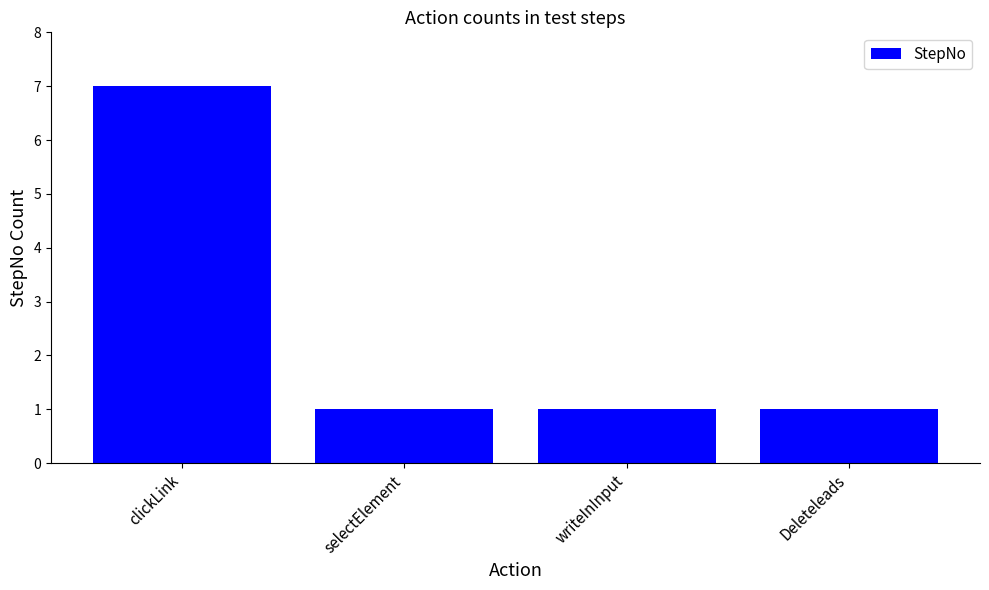

Is it true that the value at writeInInput is 0?

False